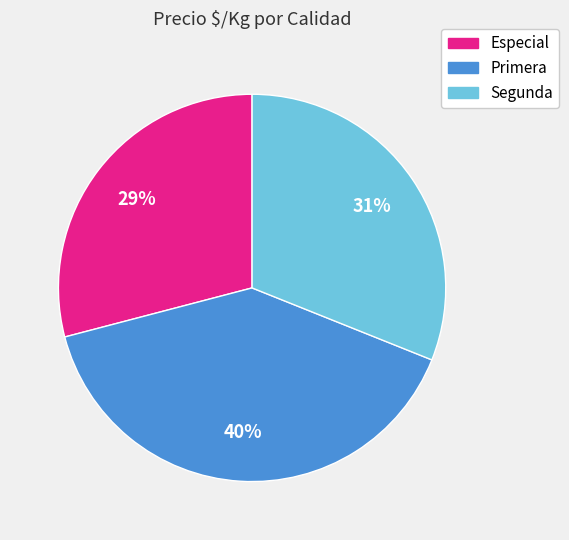

Count the number of slices in the pie.

3